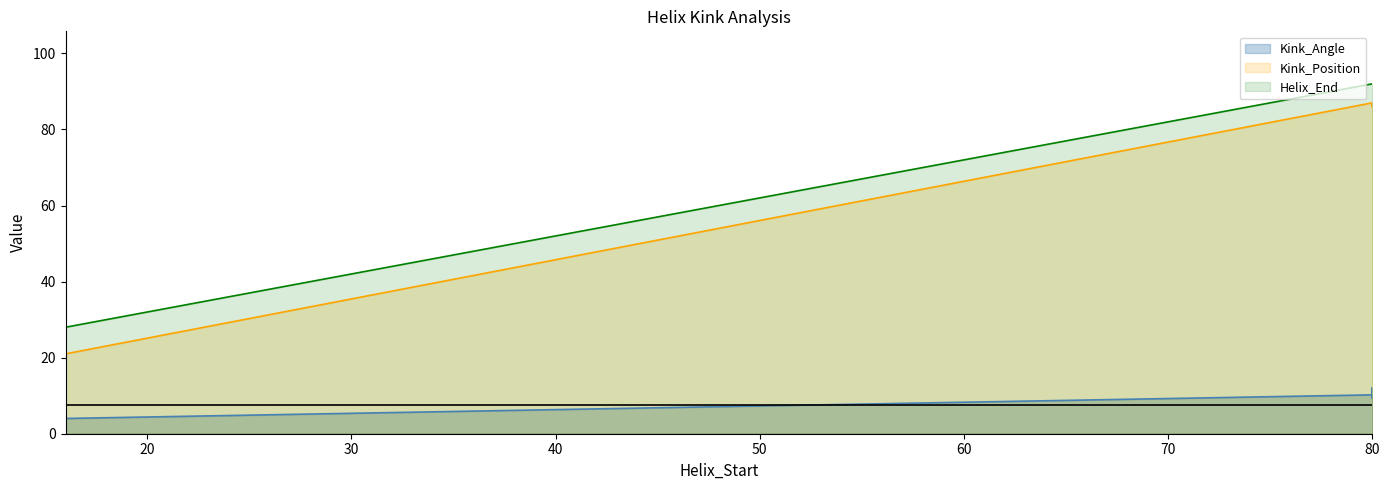

The value of Kink_Position at 16 is 21.0. True or false?

True